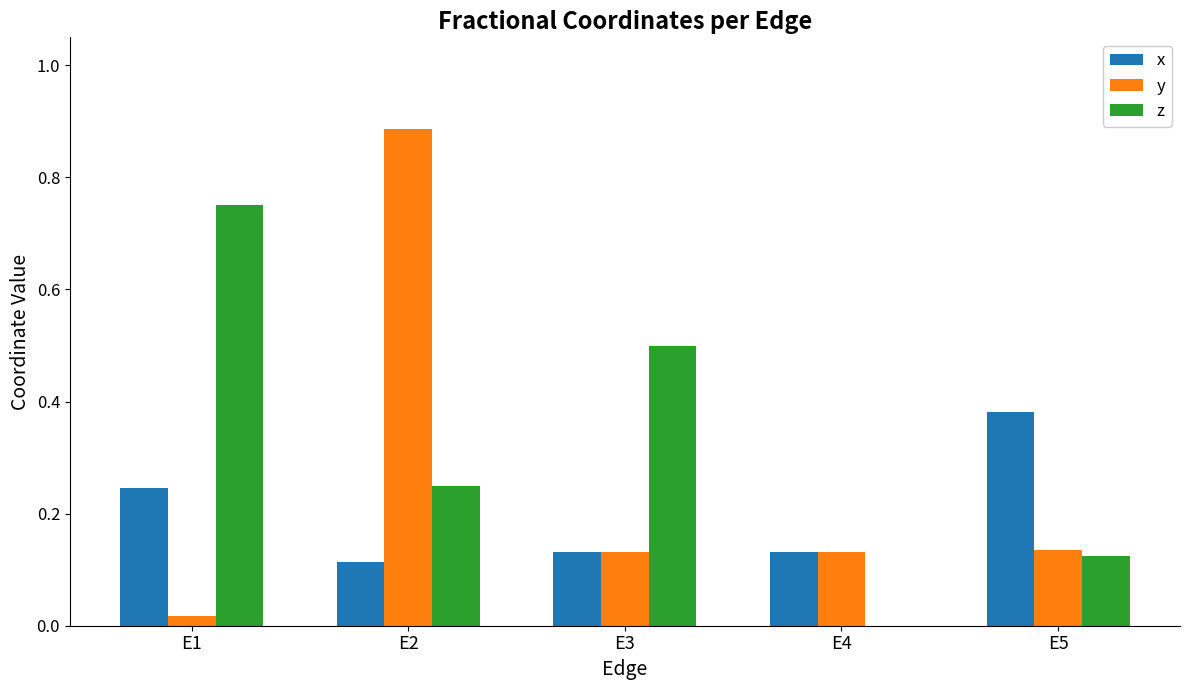

What is the total value across all series at E4?

0.3